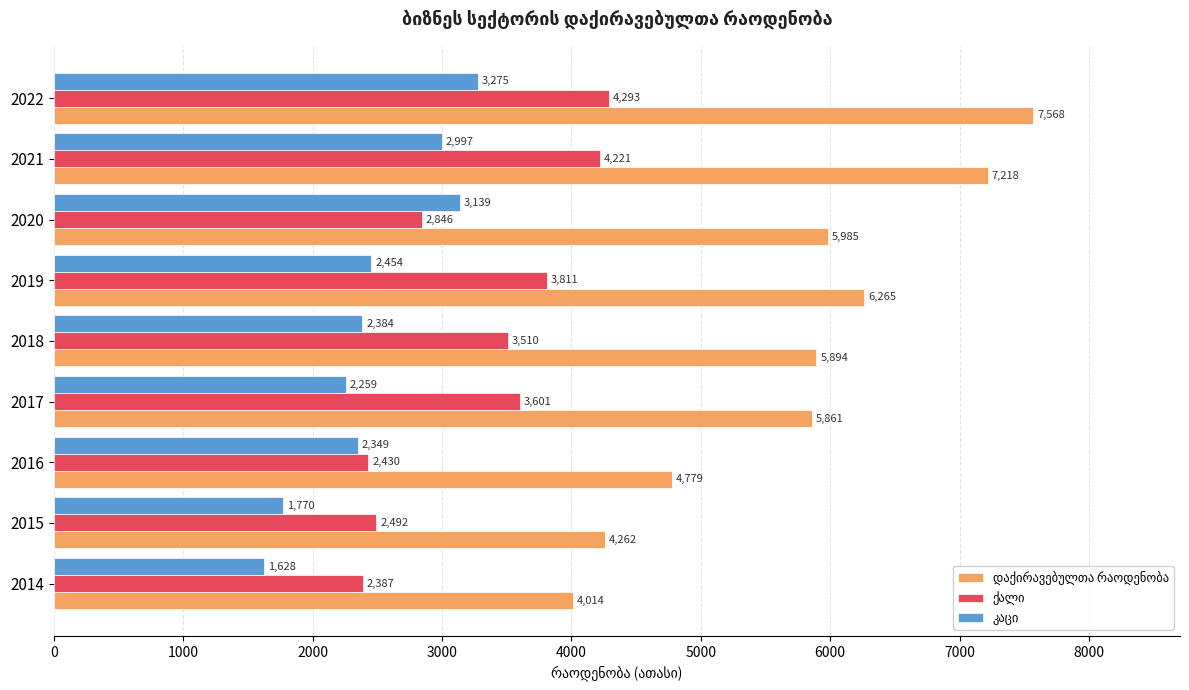

Which label corresponds to the smallest value in the chart?

2014